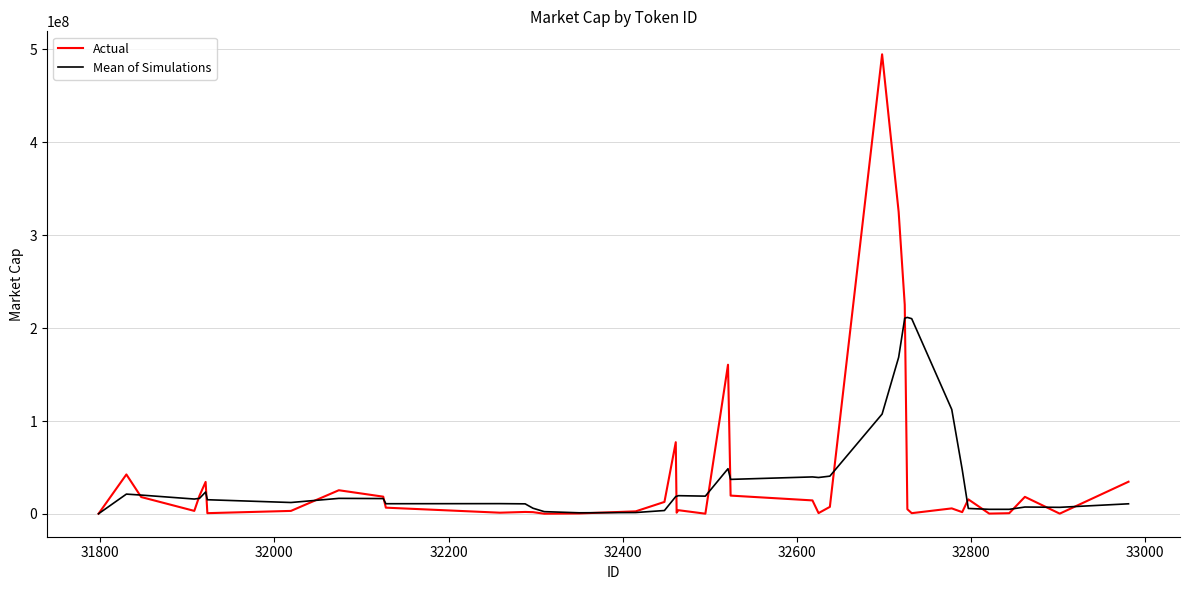

Which series has the largest range (max minus min)?

Actual